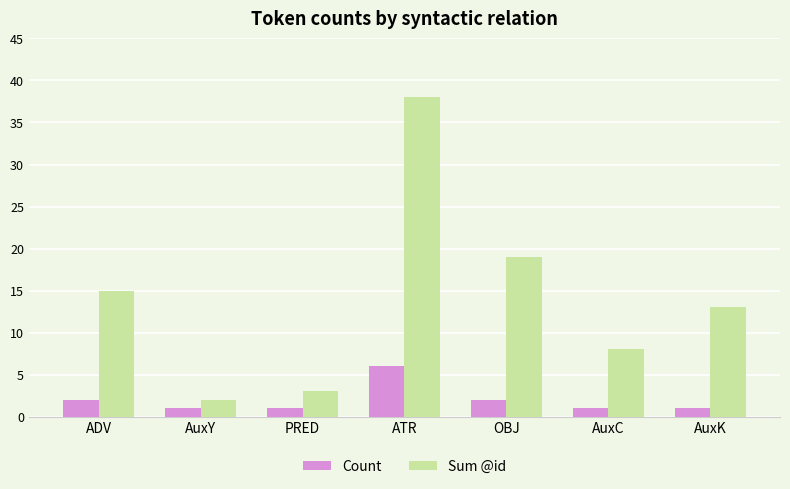

Which series has the largest total across all categories?

Sum @id